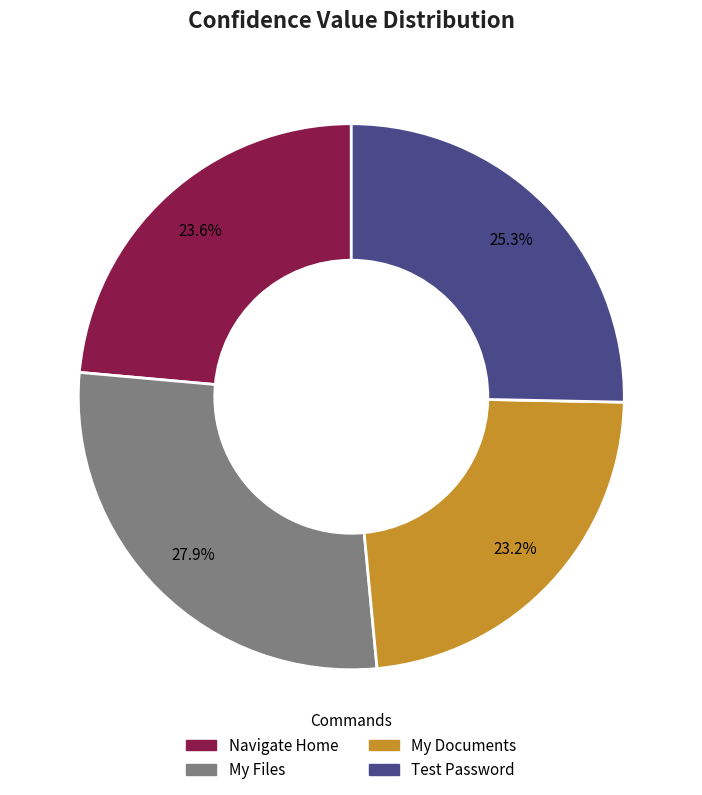

Count the number of slices in the pie.

4